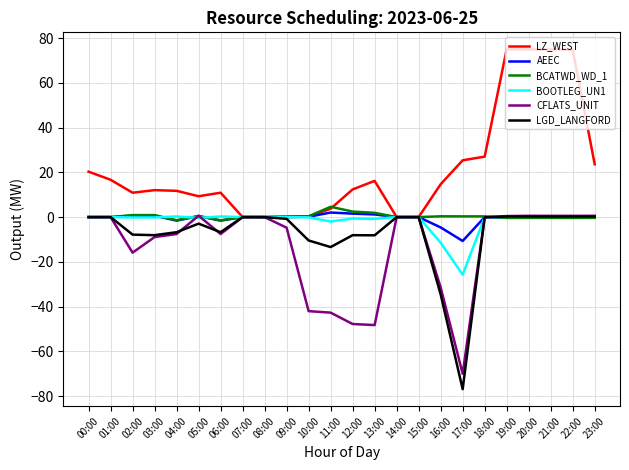

Where is LGD_LANGFORD nearest to the value -38?

16:00